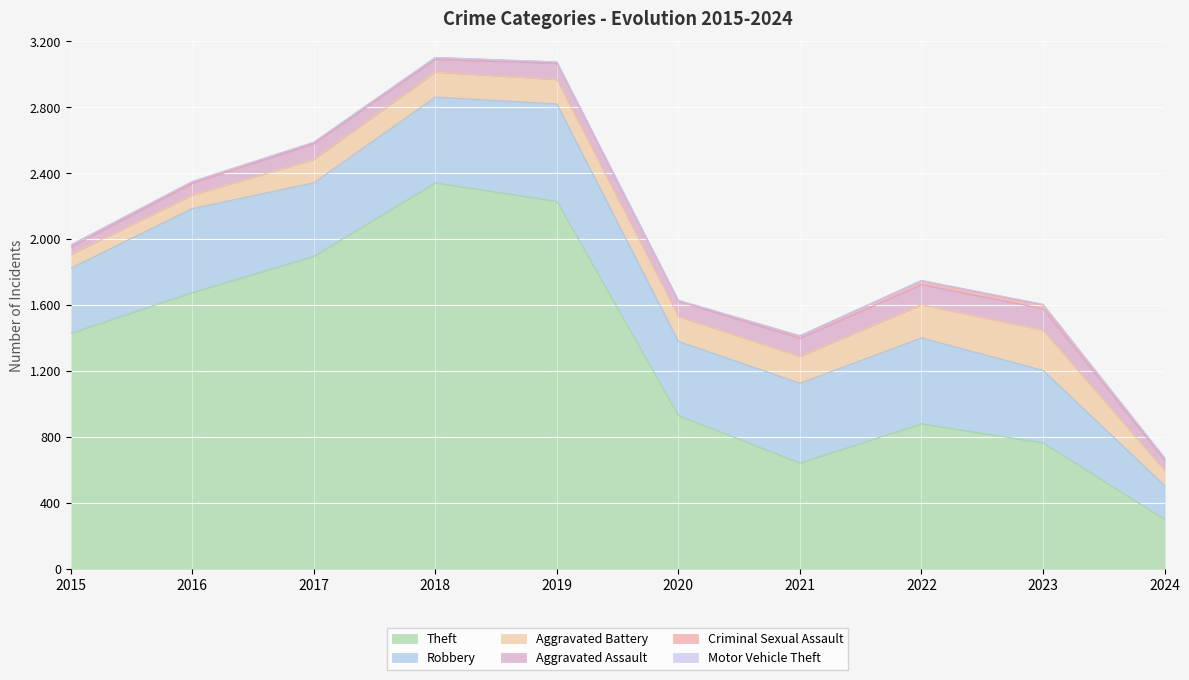

How many categories are shown in the chart?

10